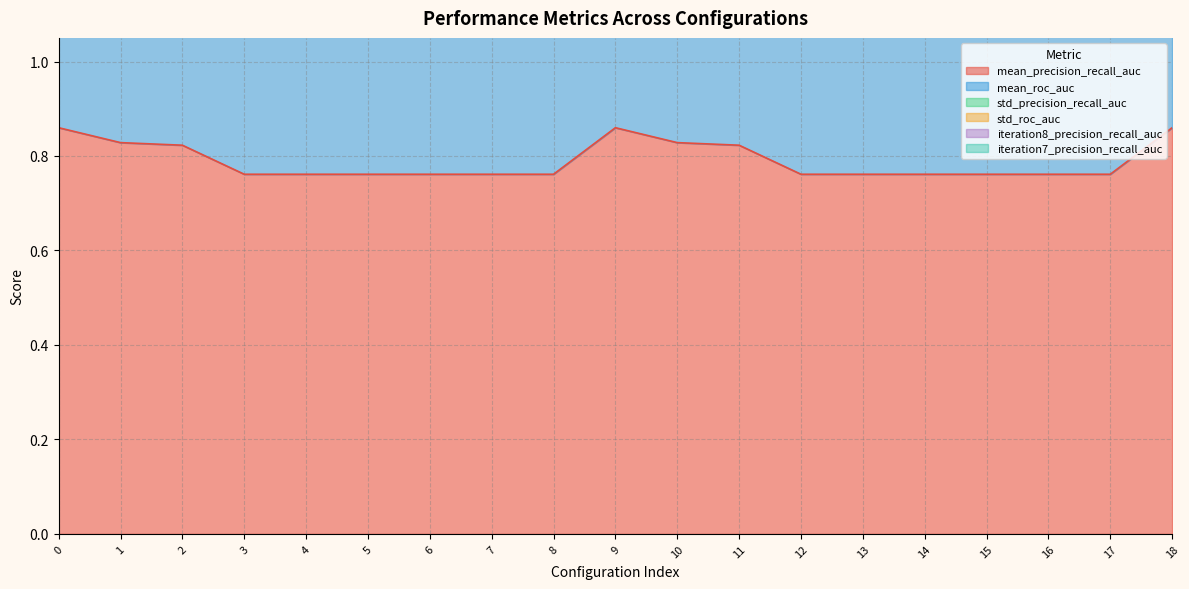

Is the value of mean_precision_recall_auc at 17 greater than the value of iteration8_precision_recall_auc at 18?

No